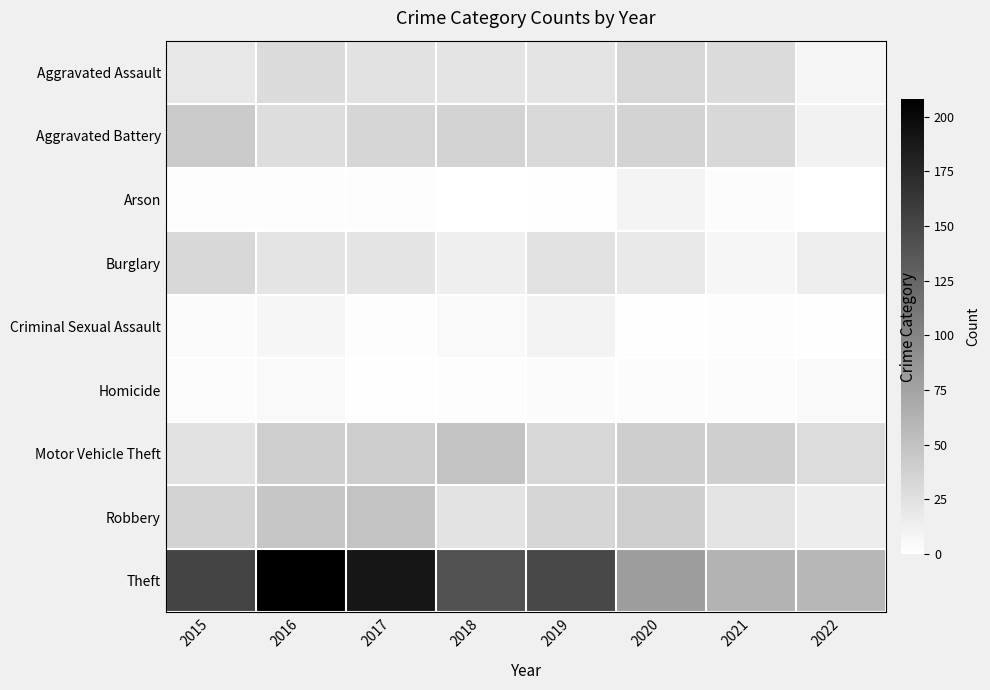

Rank the categories by Theft value from lowest to highest.

2022, 2021, 2020, 2018, 2019, 2015, 2017, 2016